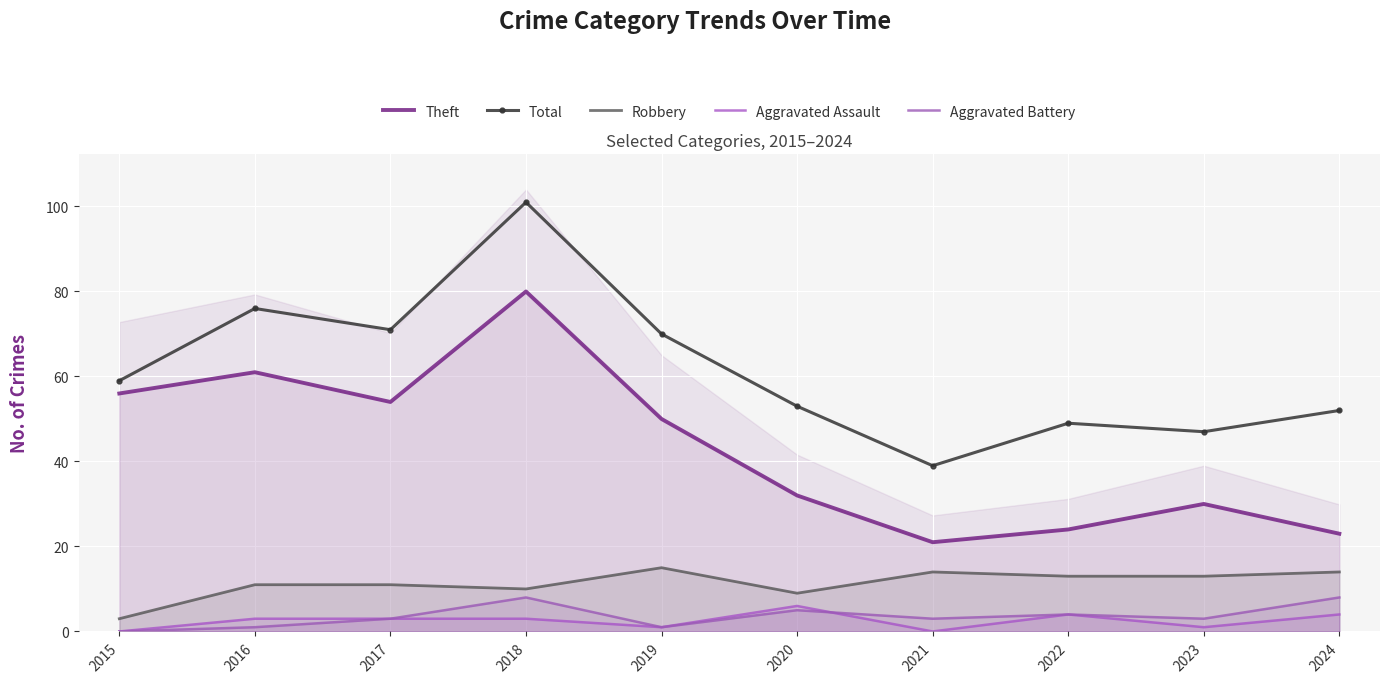

What is the highest value of the Robbery series?

15